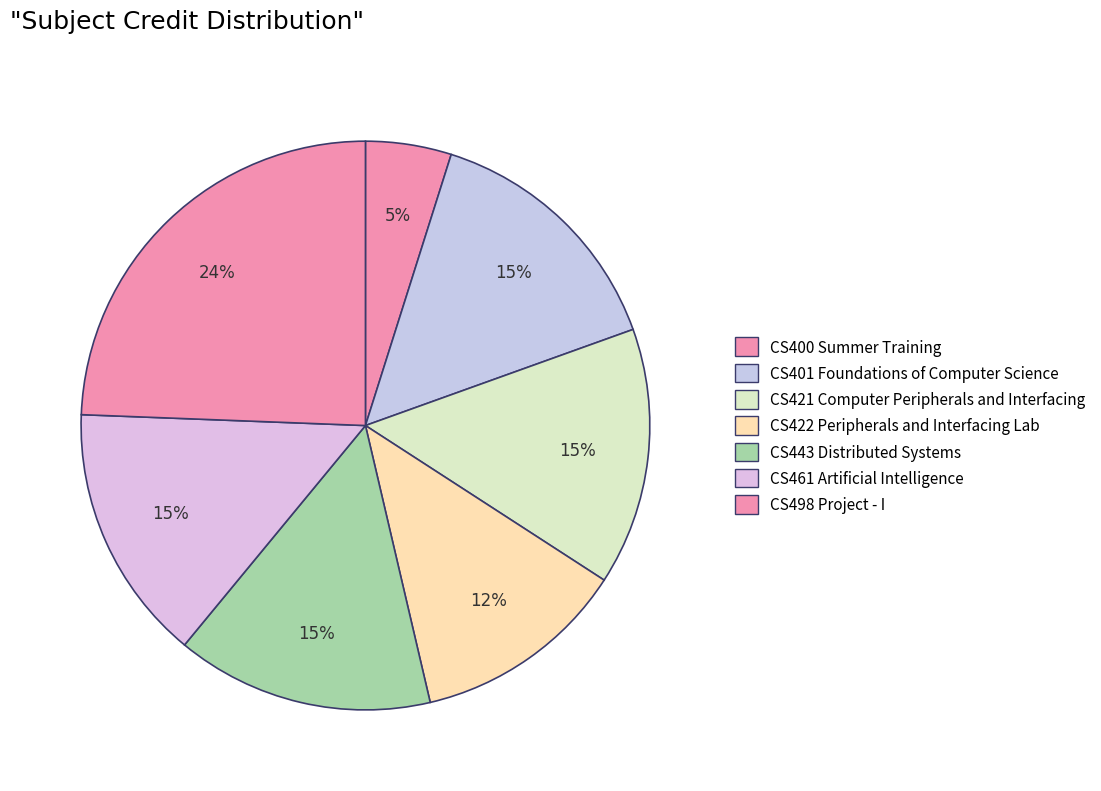

To the nearest percent, what percentage of the pie is CS461 Artificial Intelligence?

15%